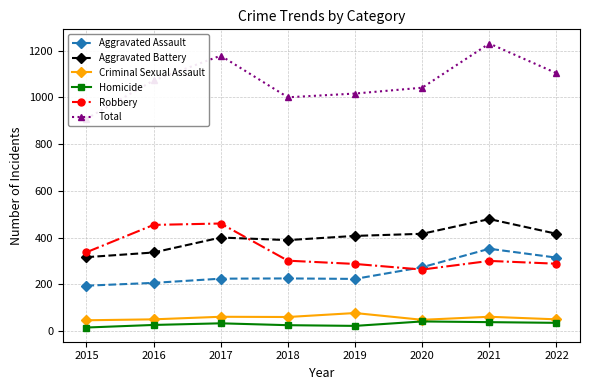

What is the difference between the maximum and minimum values in the Aggravated Battery series?

163